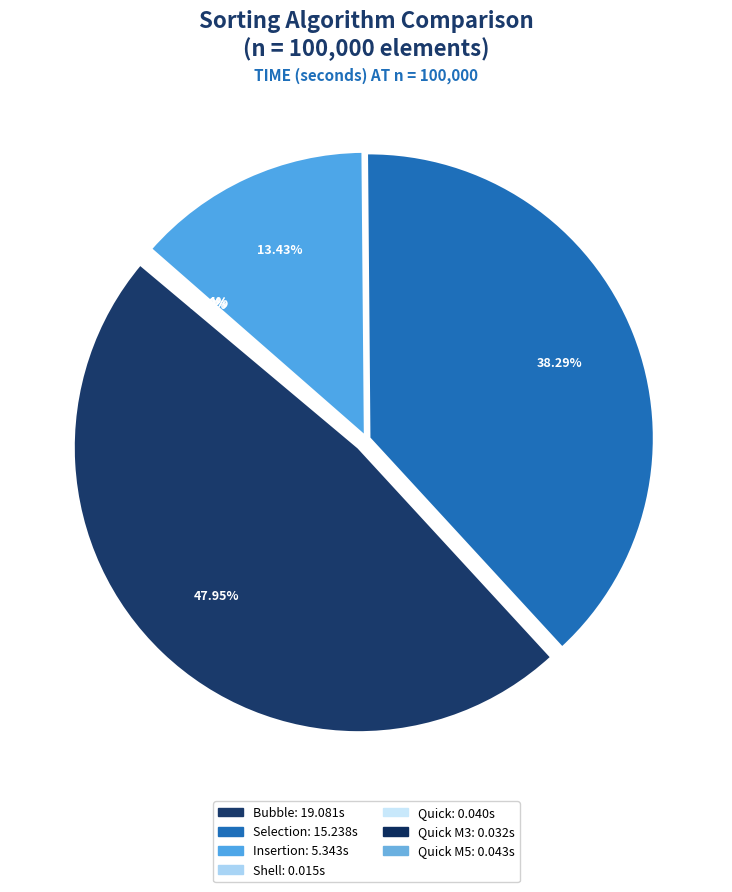

What is the largest slice in the pie chart?

Bubble